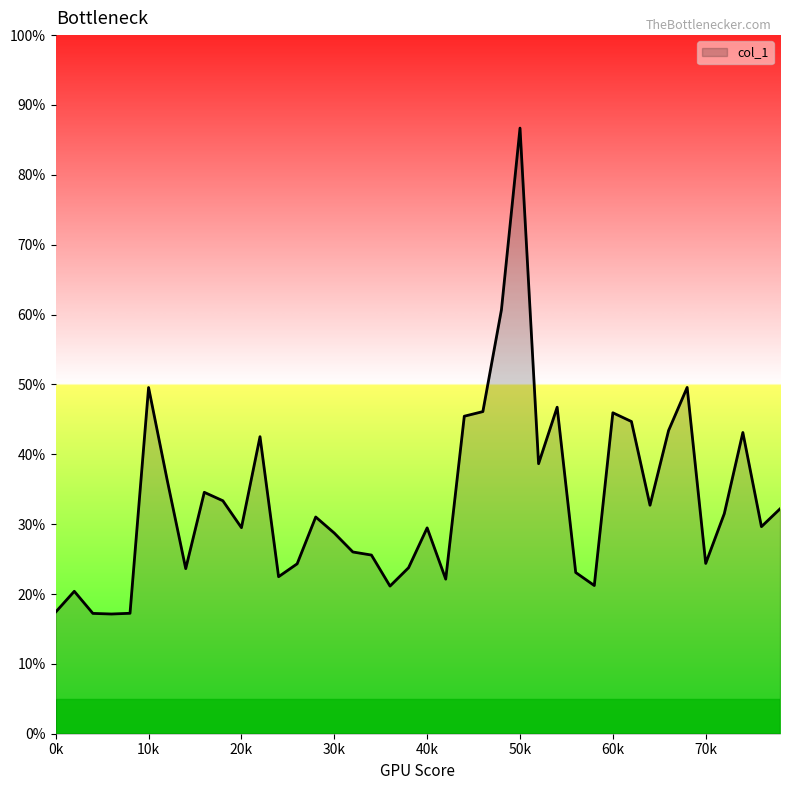

How many lines are shown in the chart?

1